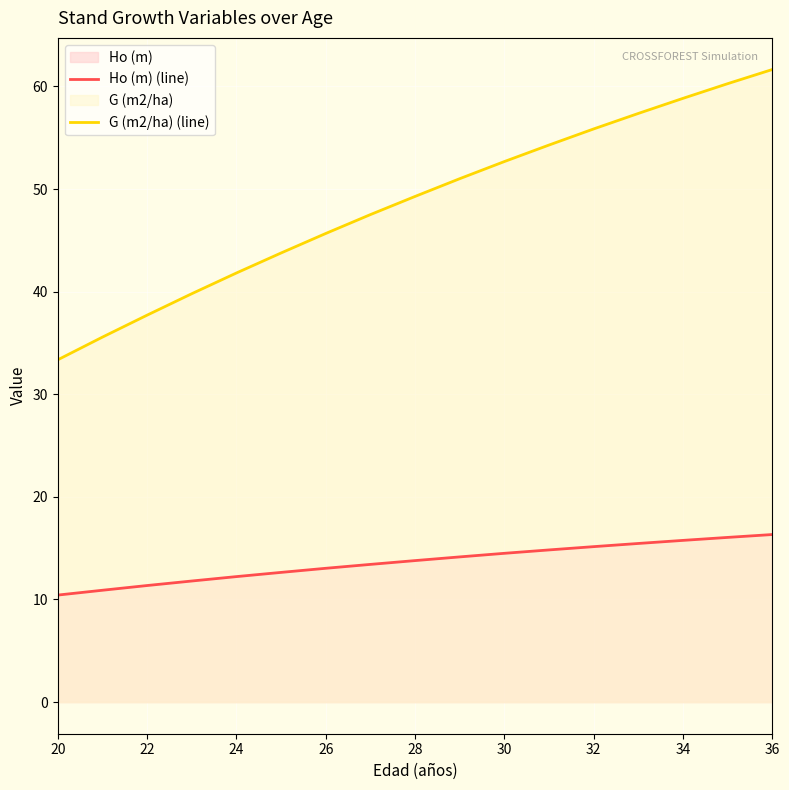

What is the difference between the maximum and minimum values in the Ho (m) (line) series?

5.9